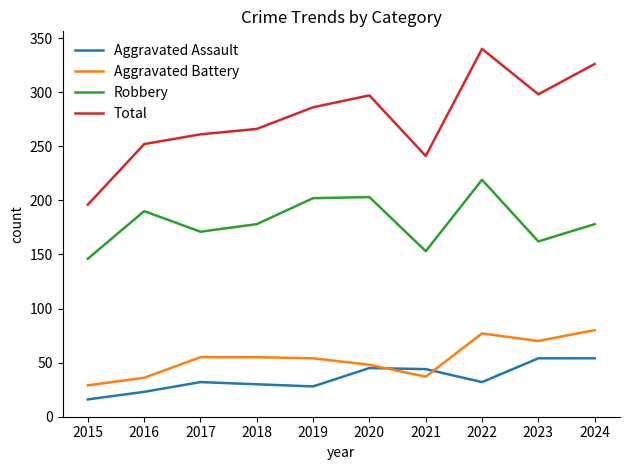

True or false: Robbery and Aggravated Assault intersect in this chart.

False